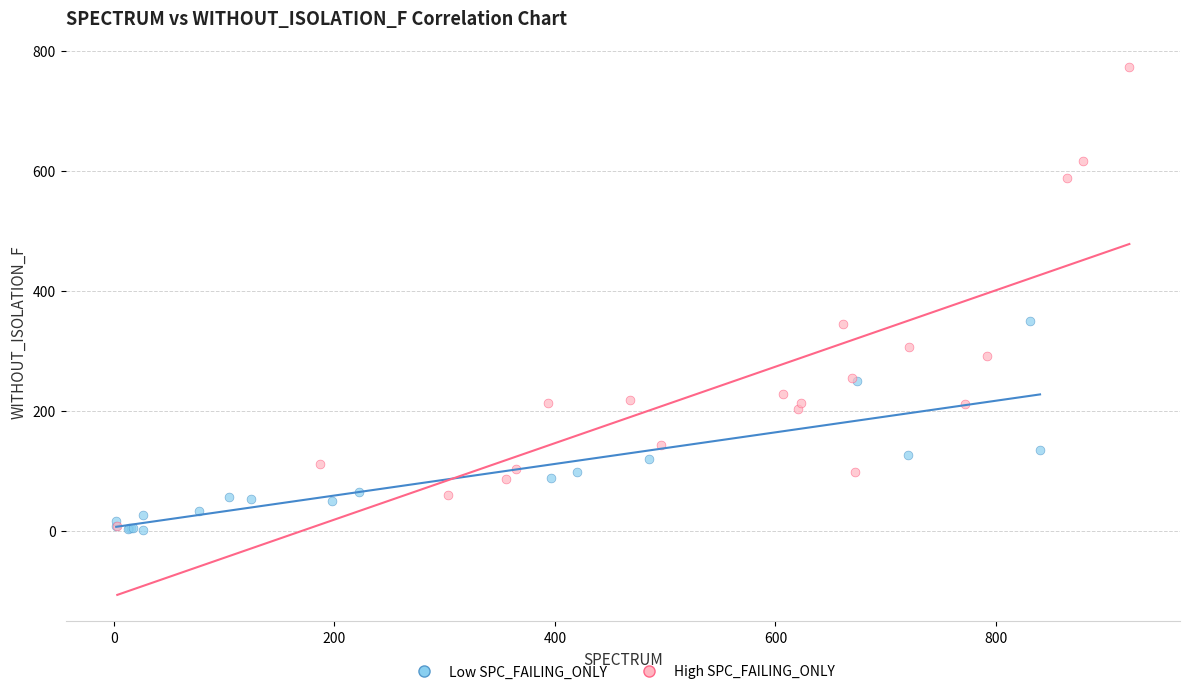

Which series has the widest spread of Y values?

High SPC_FAILING_ONLY